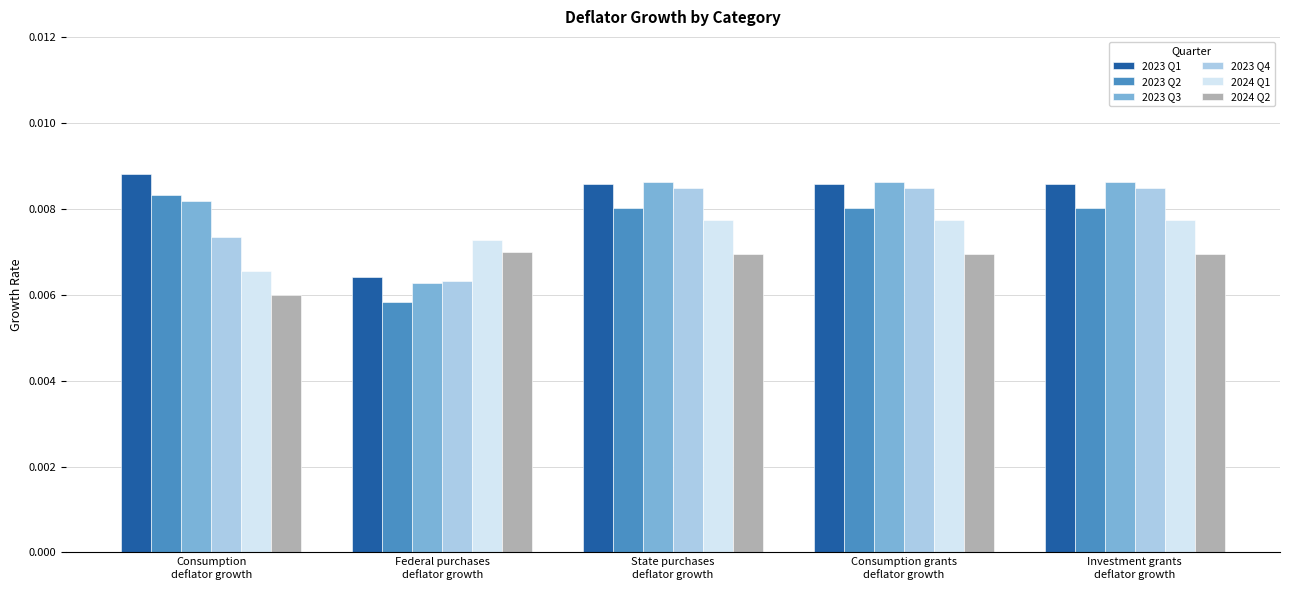

At how many categories does at least one series exceed 0?

5